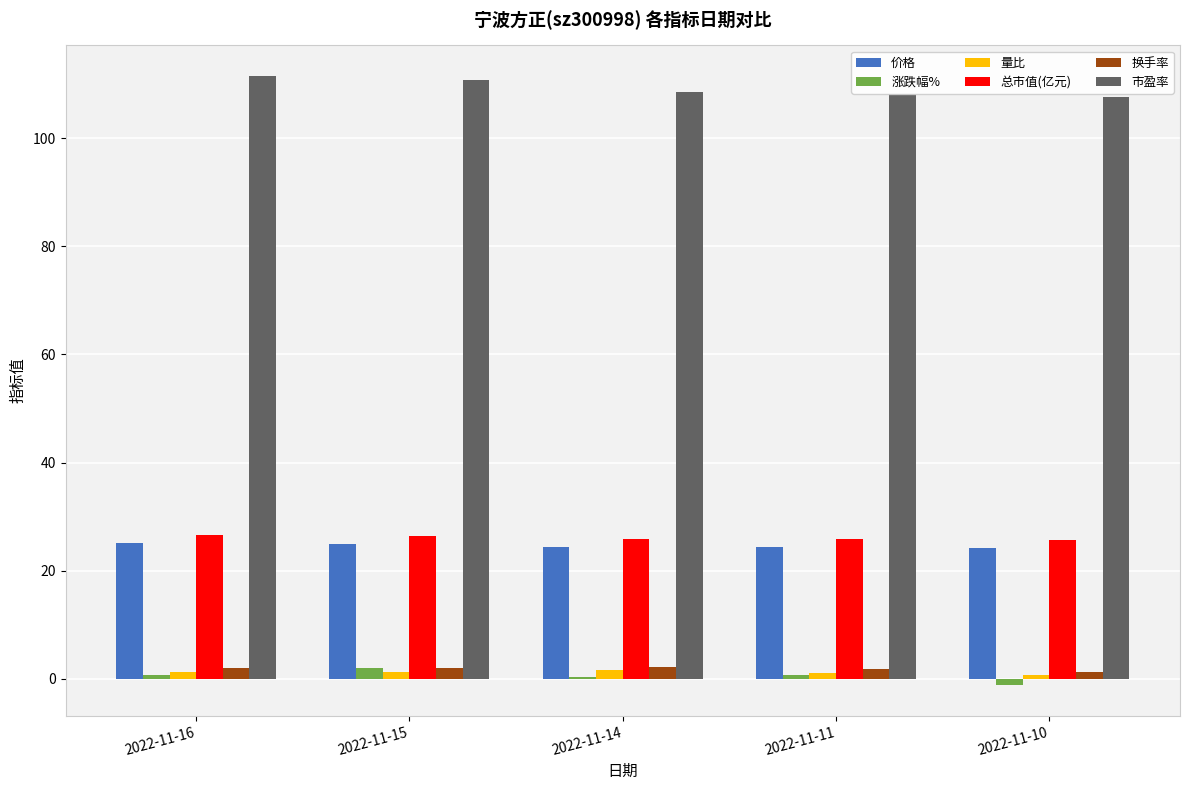

Does the chart contain stacked bars?

No